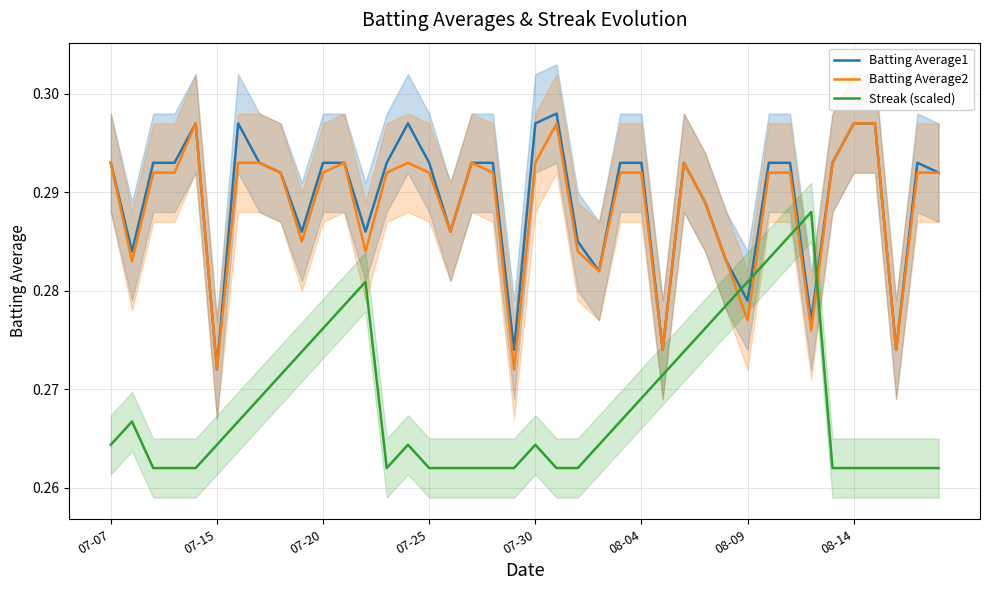

Reading left to right, transcribe all the data shown in this chart.

Batting Average1: 0.3	0.3	0.3	0.3	0.3	0.3	0.3	0.3	0.3	0.3	0.3	0.3	0.3	0.3	0.3	0.3	0.3	0.3	0.3	0.3	0.3	0.3	0.3	0.3	0.3	0.3	0.3	0.3	0.3	0.3	0.3	0.3	0.3	0.3	0.3	0.3	0.3	0.3	0.3	0.3
Batting Average2: 0.3	0.3	0.3	0.3	0.3	0.3	0.3	0.3	0.3	0.3	0.3	0.3	0.3	0.3	0.3	0.3	0.3	0.3	0.3	0.3	0.3	0.3	0.3	0.3	0.3	0.3	0.3	0.3	0.3	0.3	0.3	0.3	0.3	0.3	0.3	0.3	0.3	0.3	0.3	0.3
Streak (scaled): 0.3	0.3	0.3	0.3	0.3	0.3	0.3	0.3	0.3	0.3	0.3	0.3	0.3	0.3	0.3	0.3	0.3	0.3	0.3	0.3	0.3	0.3	0.3	0.3	0.3	0.3	0.3	0.3	0.3	0.3	0.3	0.3	0.3	0.3	0.3	0.3	0.3	0.3	0.3	0.3